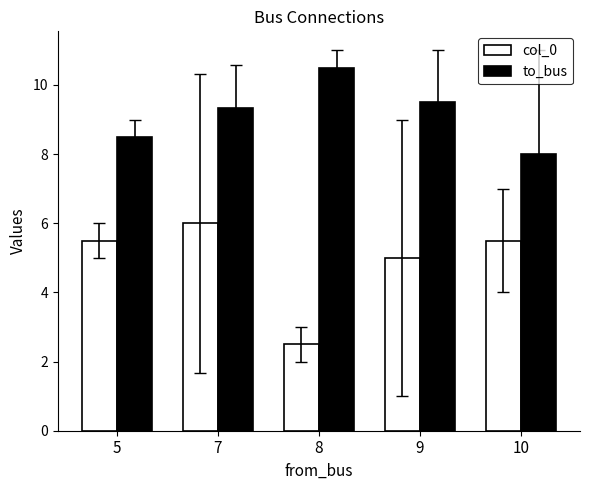

Does the chart contain stacked bars?

No